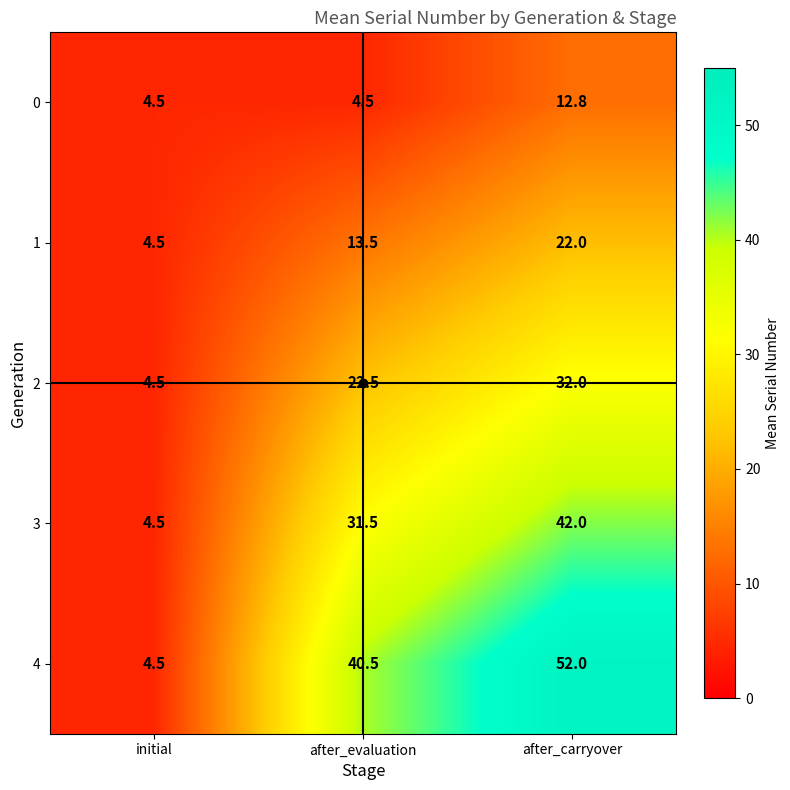

What is the difference between the maximum and second lowest values in the 2 series?

9.5